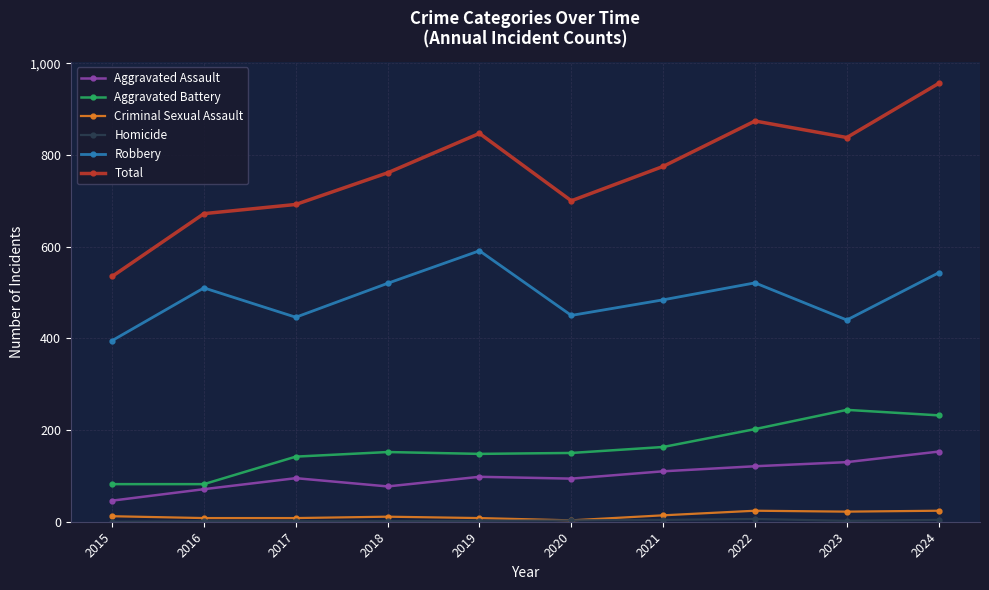

What value does the Criminal Sexual Assault series have at 2023, to the nearest 5?

20